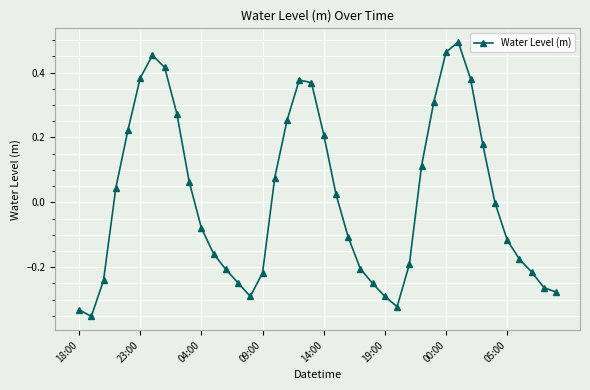

How many points are higher than both their immediate neighbors (excluding endpoints)?

3